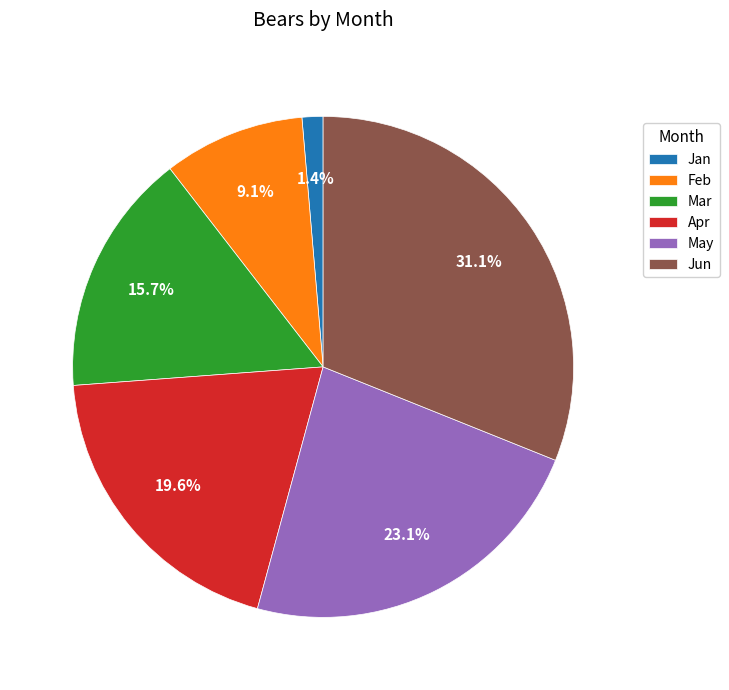

How many segments does this pie chart have?

6